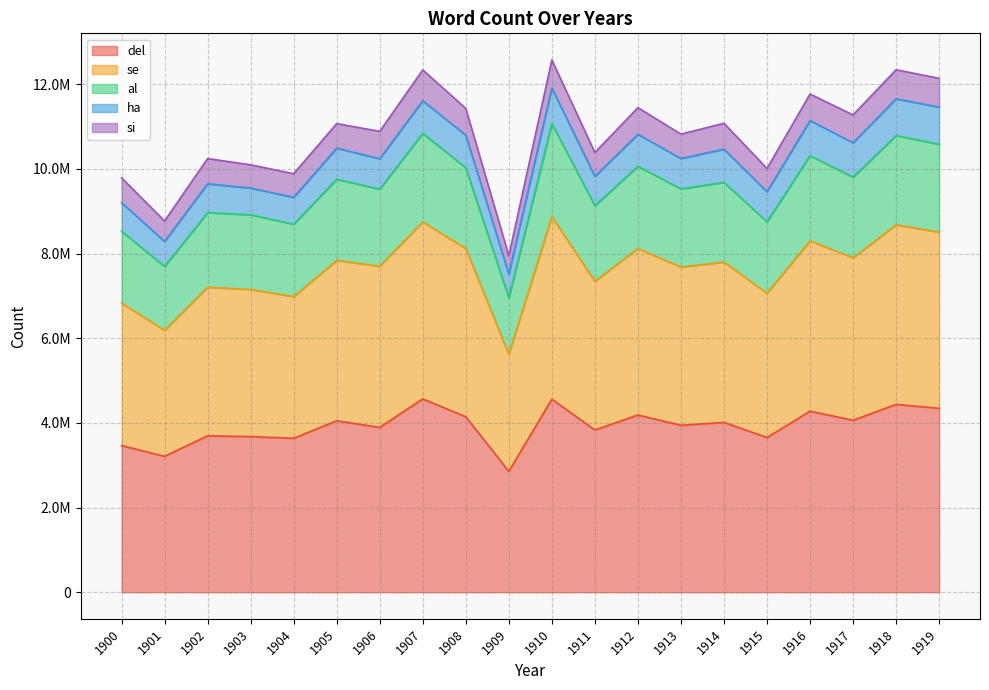

Does the chart have visible grid lines?

Yes